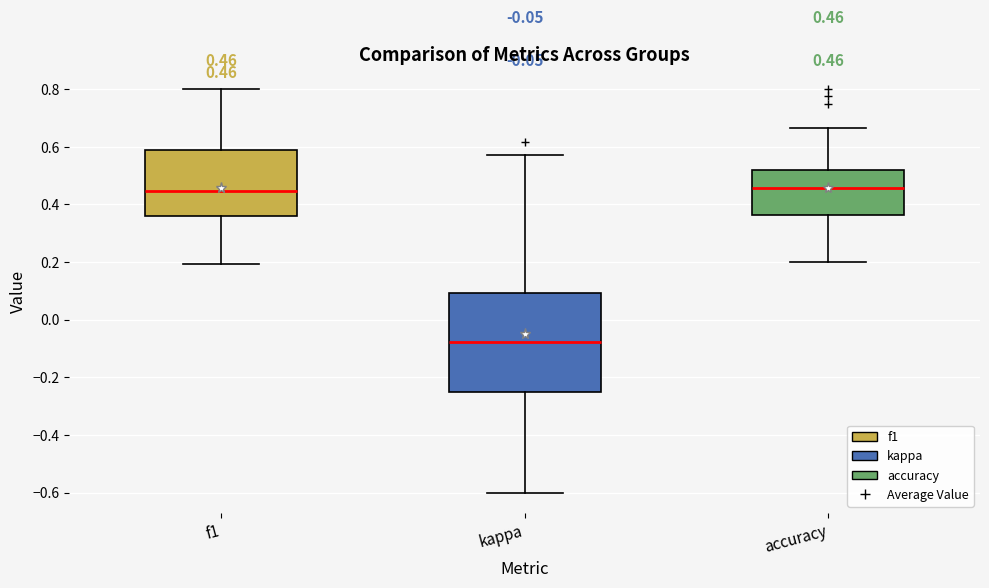

Comparing the boxes themselves (not the whiskers), which one is the tallest?

kappa